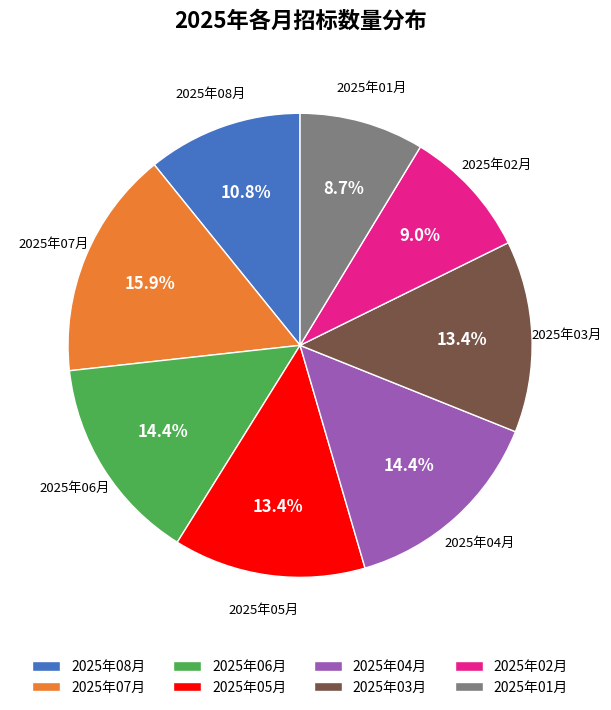

Count the number of slices in the pie.

8